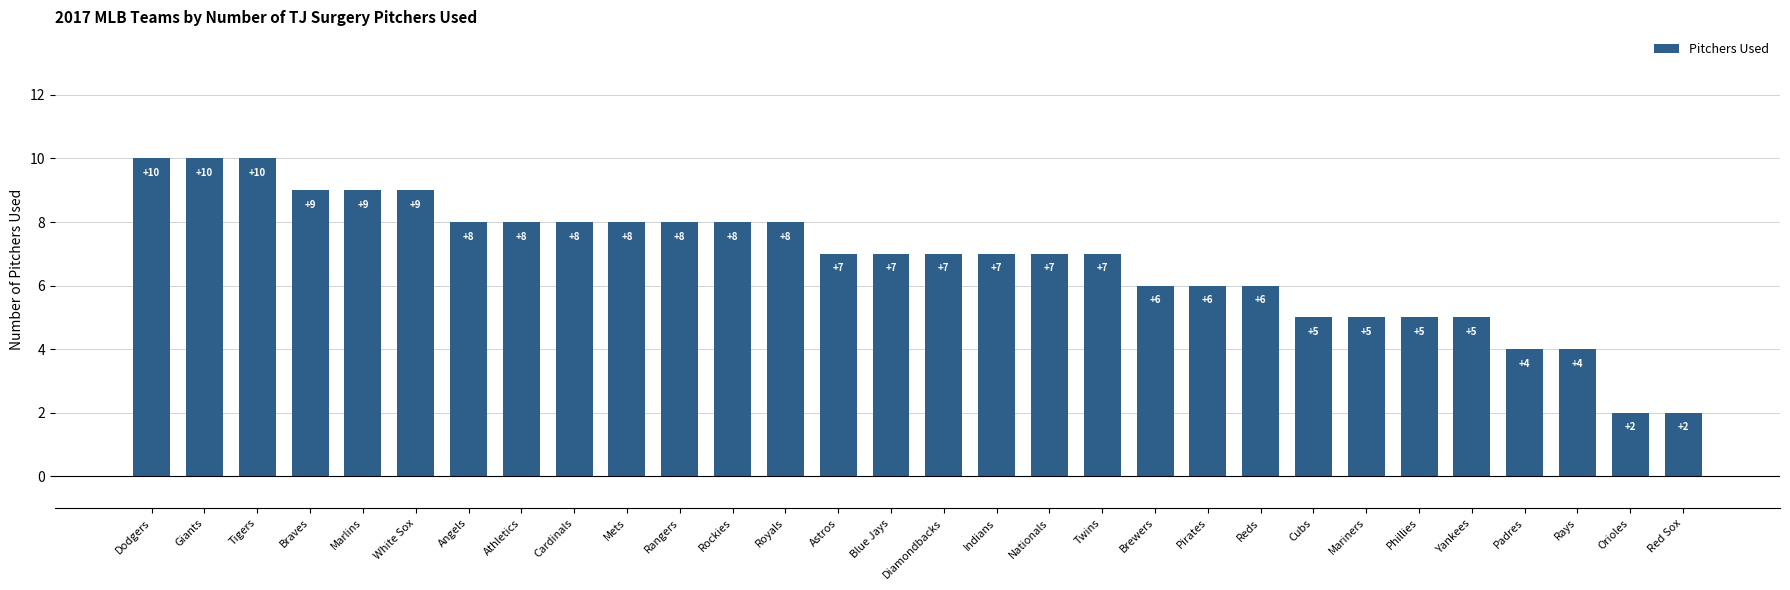

How many distinct data groups are displayed?

1